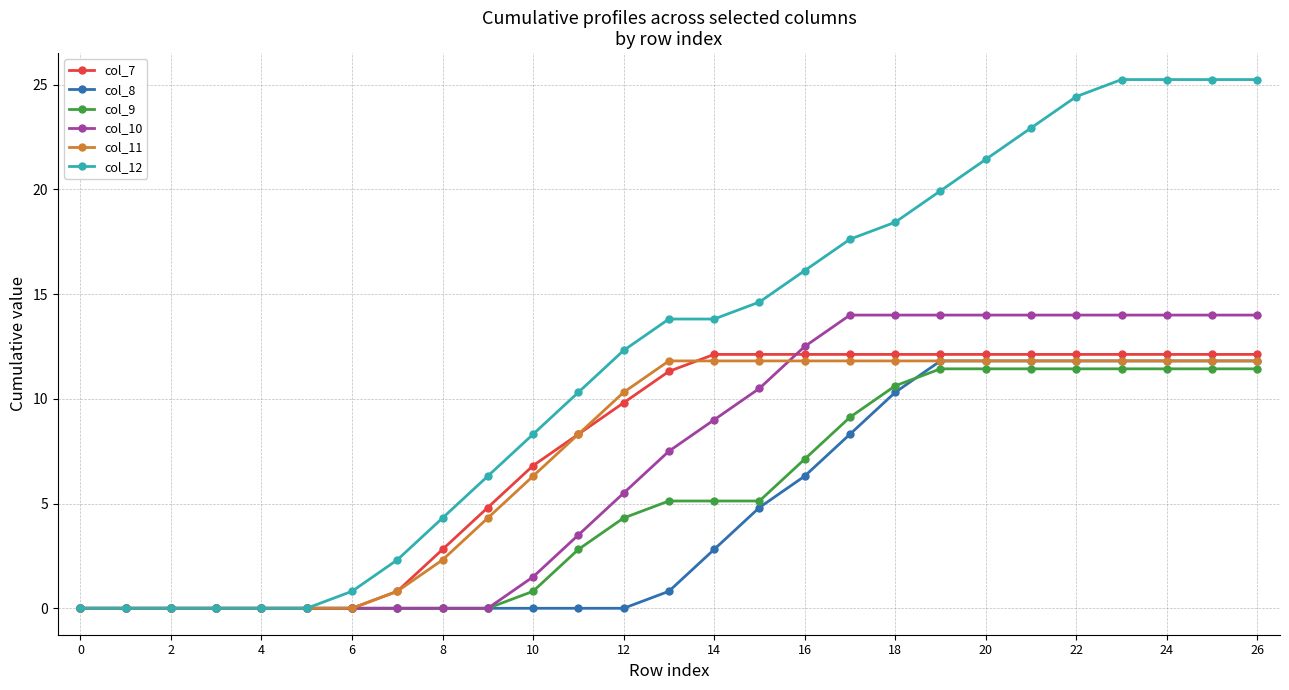

What is the value of the col_12 point at the 14th from the left?

13.8